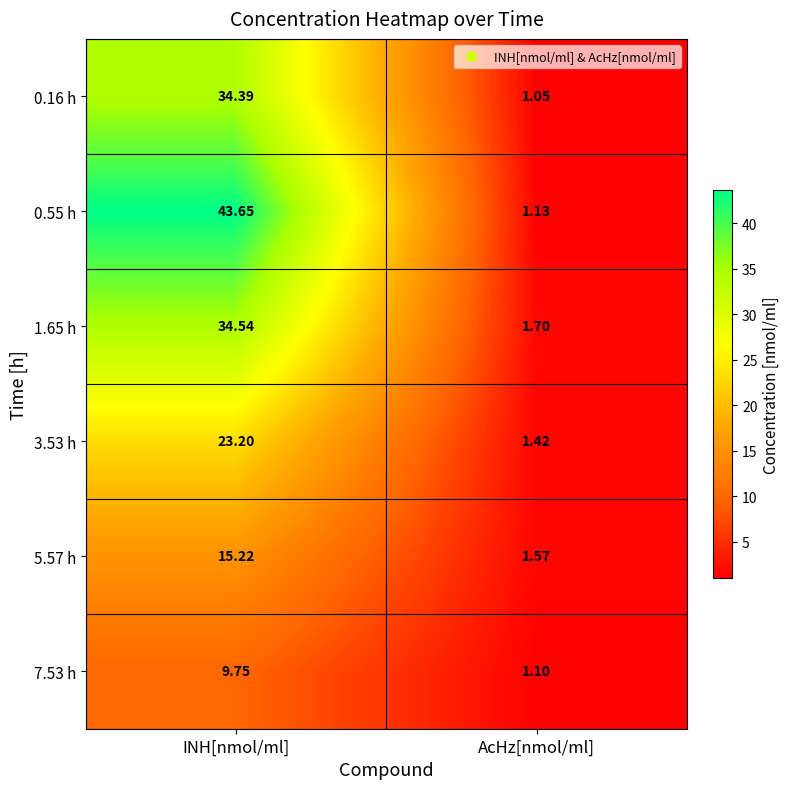

What is the total value across all series at AcHz[nmol/ml]?

8.0